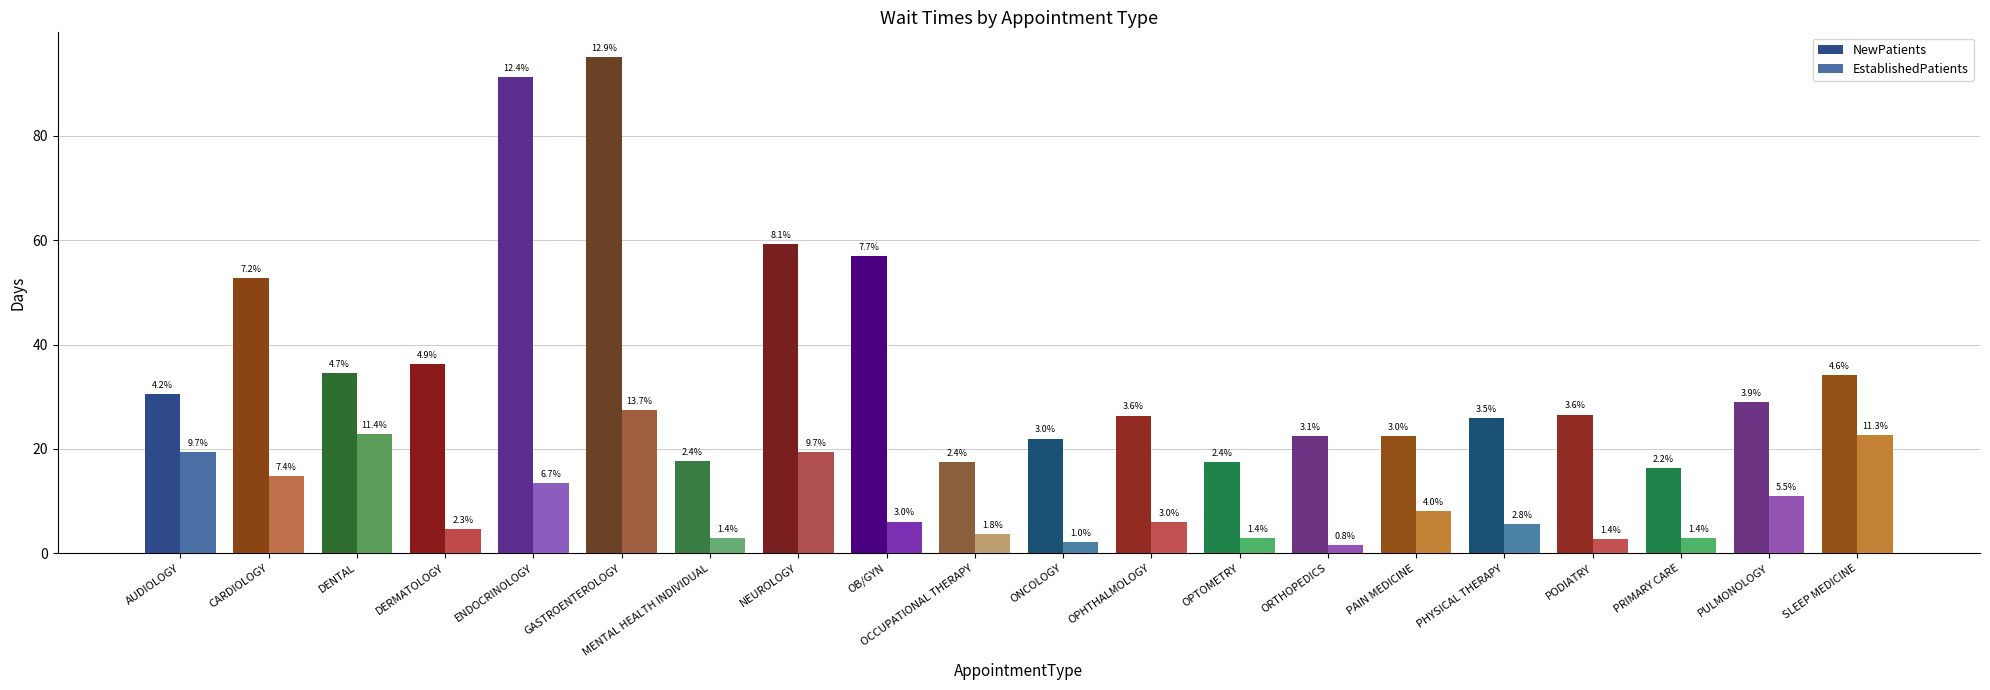

Are the bars horizontal?

No